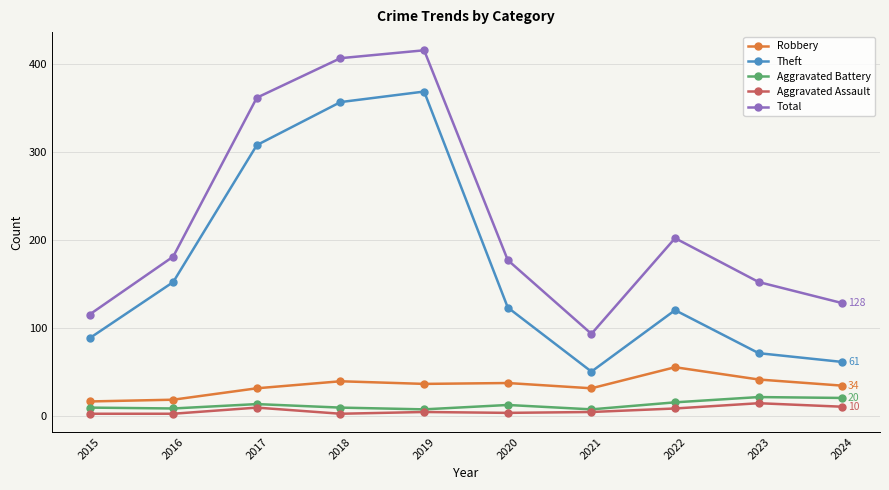

True or false: Robbery and Aggravated Battery cross at least once.

False